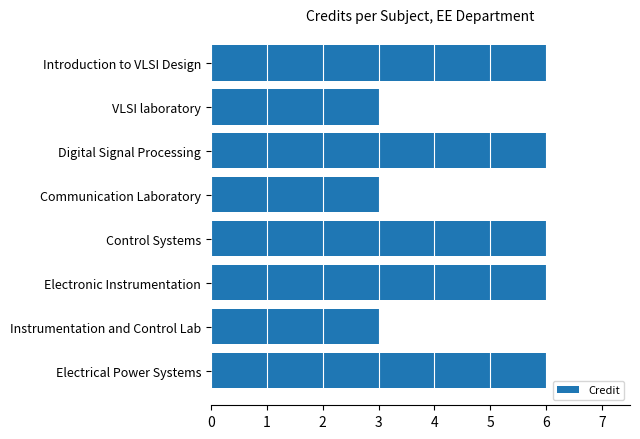

Reading top to bottom, list all the values displayed in this chart.

Introduction to VLSI Design=6	VLSI laboratory=3	Digital Signal Processing=6	Communication Laboratory=3	Control Systems=6	Electronic Instrumentation=6	Instrumentation and Control Lab=3	Electrical Power Systems=6